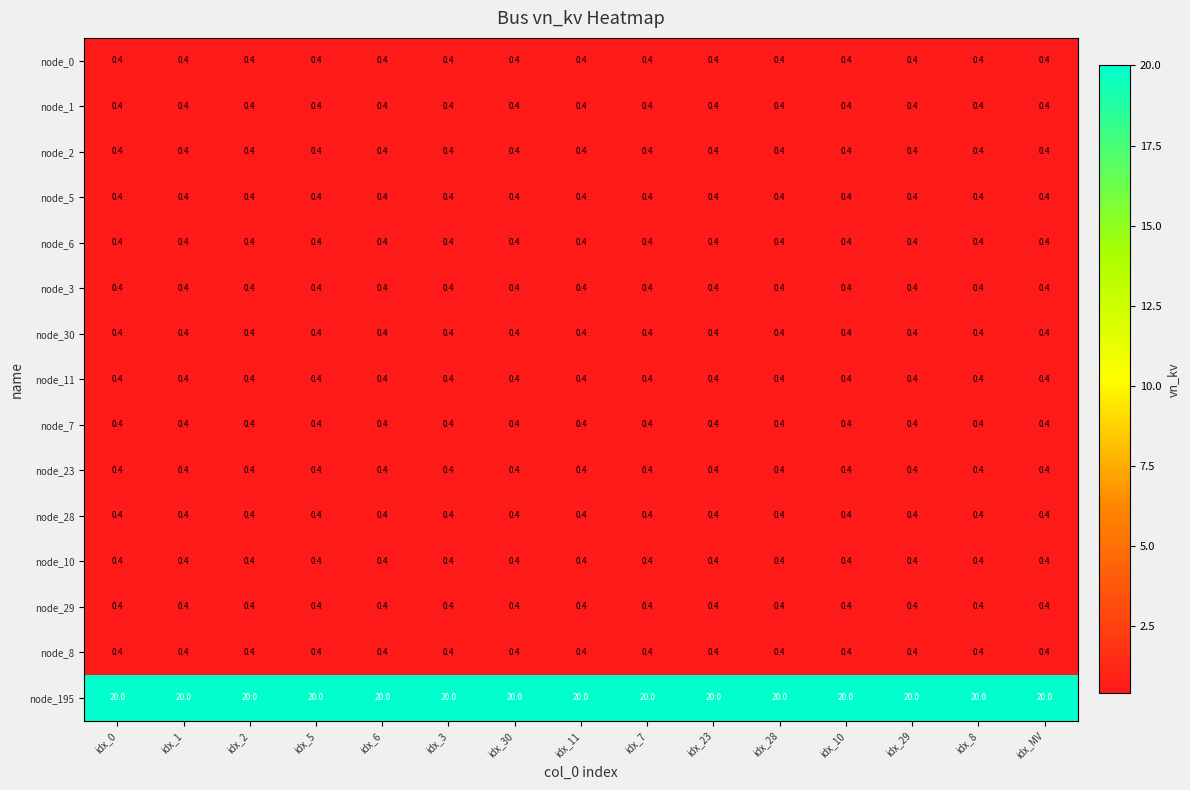

What is the smallest value displayed?

0.4